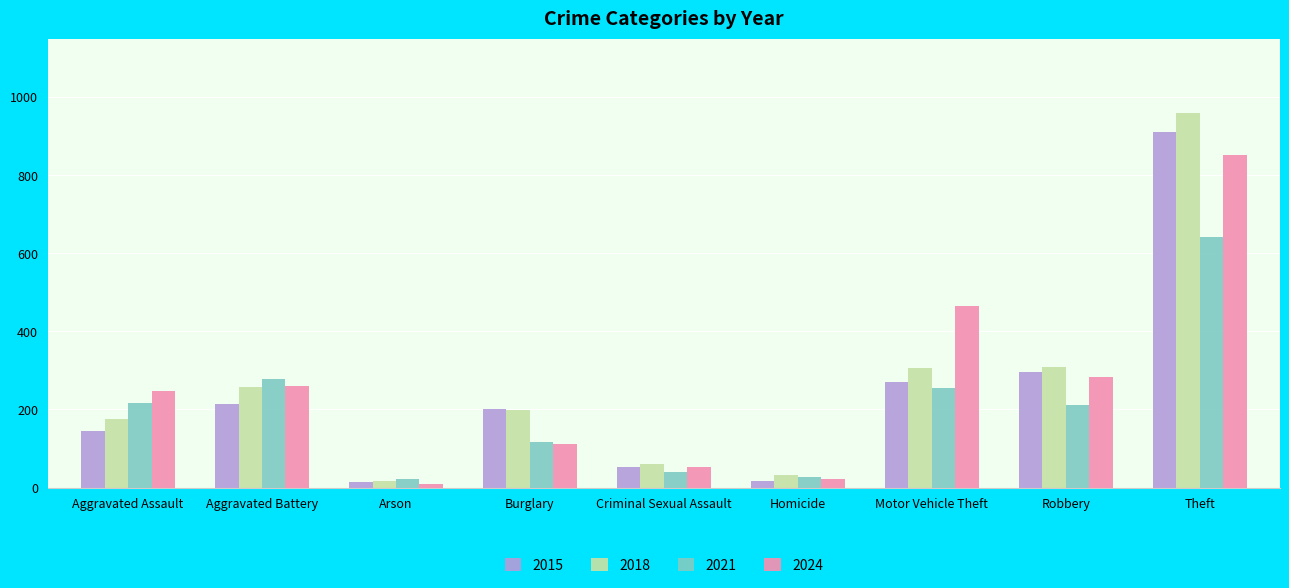

Rank the series at Theft from lowest to highest value.

2021, 2024, 2015, 2018